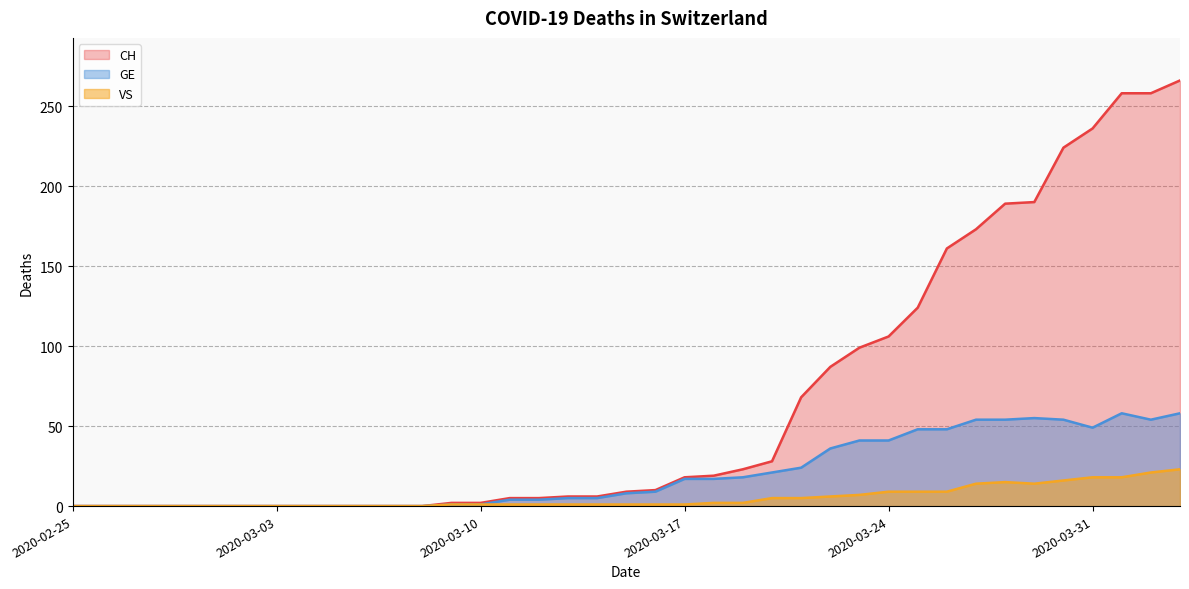

What is the sum of the VS values at 2020-03-23 and 2020-03-12?

8